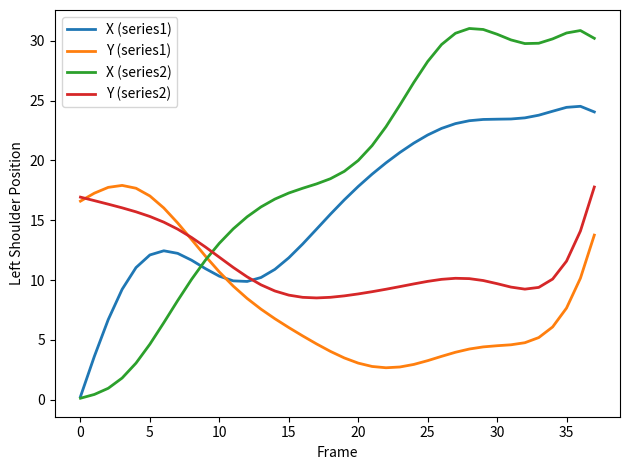

Which series has the widest spread of values?

X (series2)